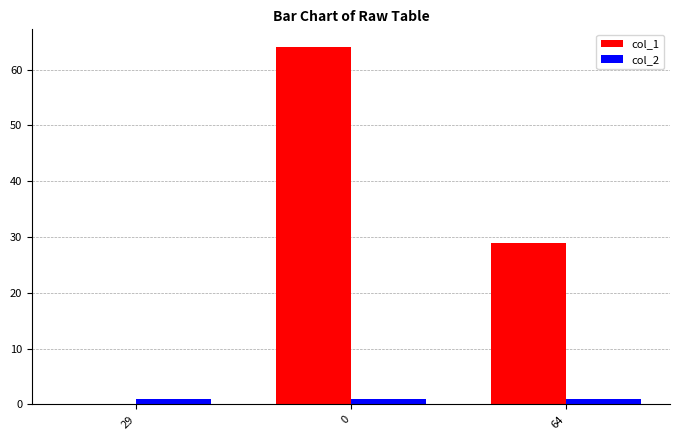

Reading left to right, list all the values displayed in this chart.

col_1: 0	64	29
col_2: 1	1	1